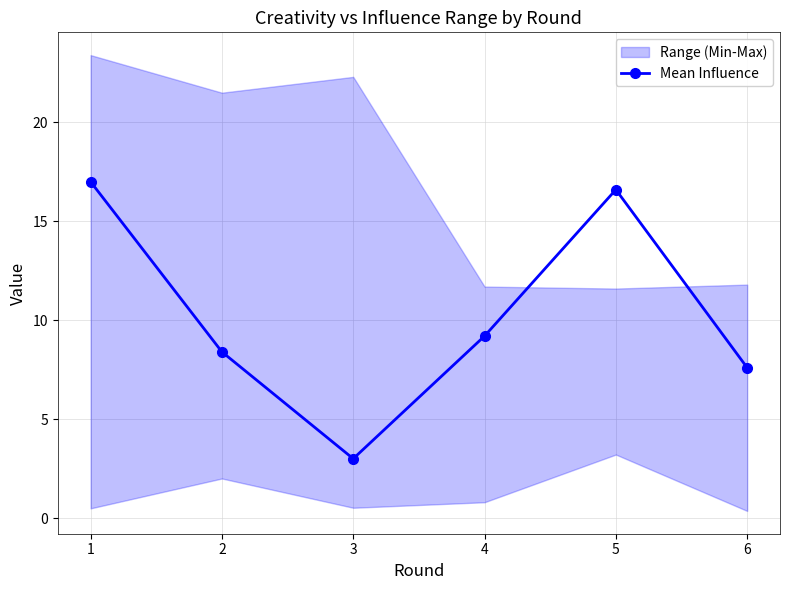

Is it true that the value at 2 is 12.1?

False